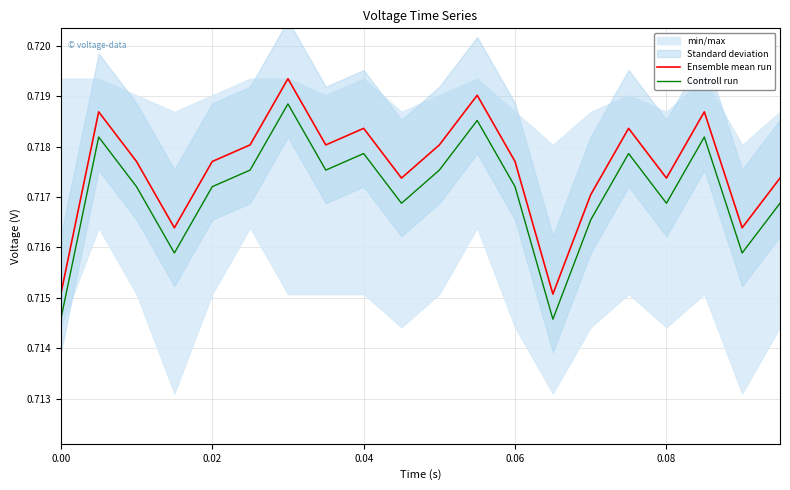

True or false: Controll run and Ensemble mean run intersect in this chart.

False